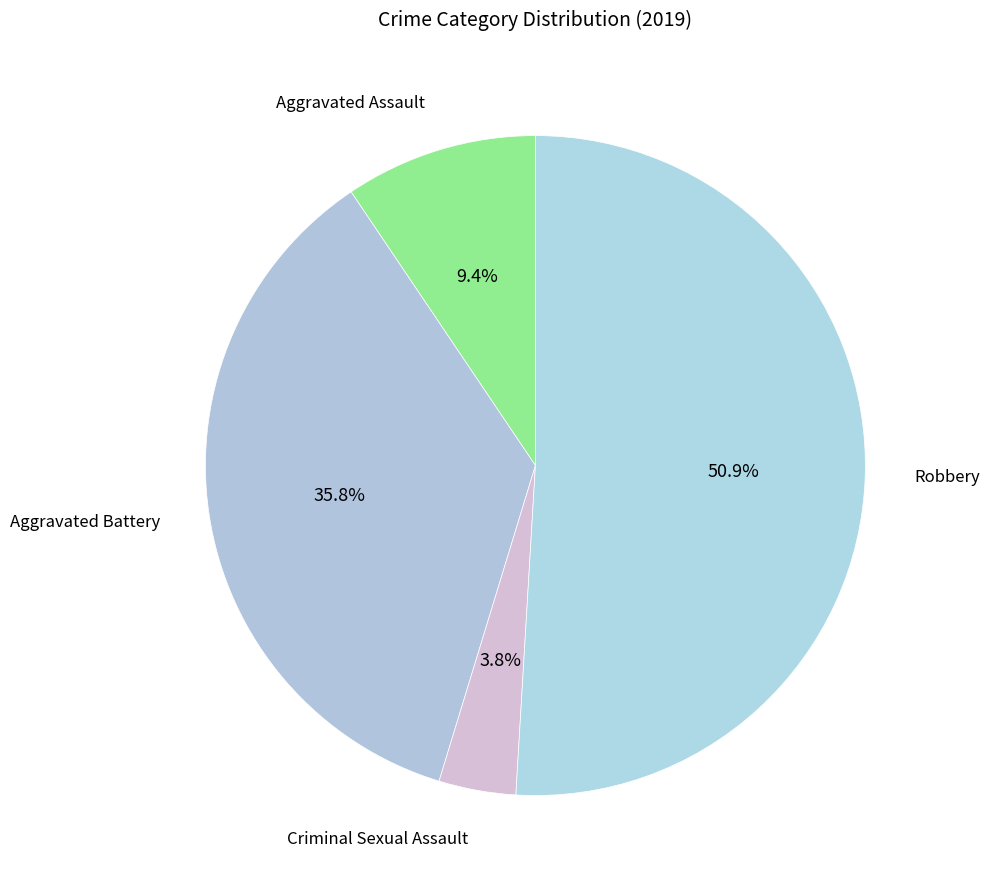

How many slices are in this pie chart?

4